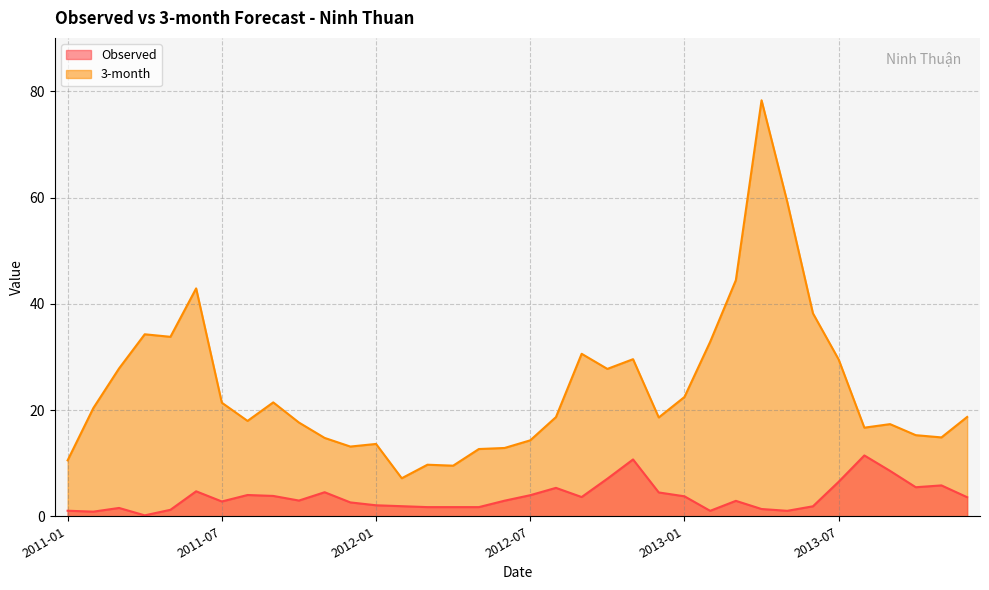

Which series has the largest total across all categories?

3-month